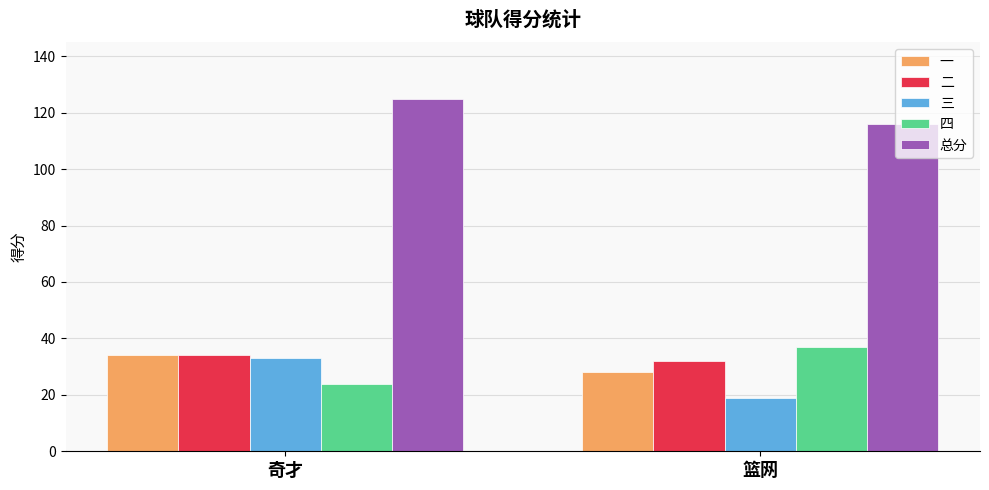

What is the label of the 2nd bar from the right?

奇才